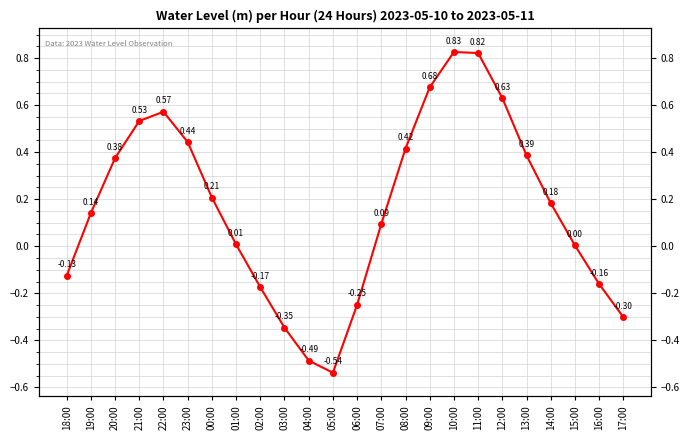

What is the sum of the values at 12:00 and 13:00?

1.0